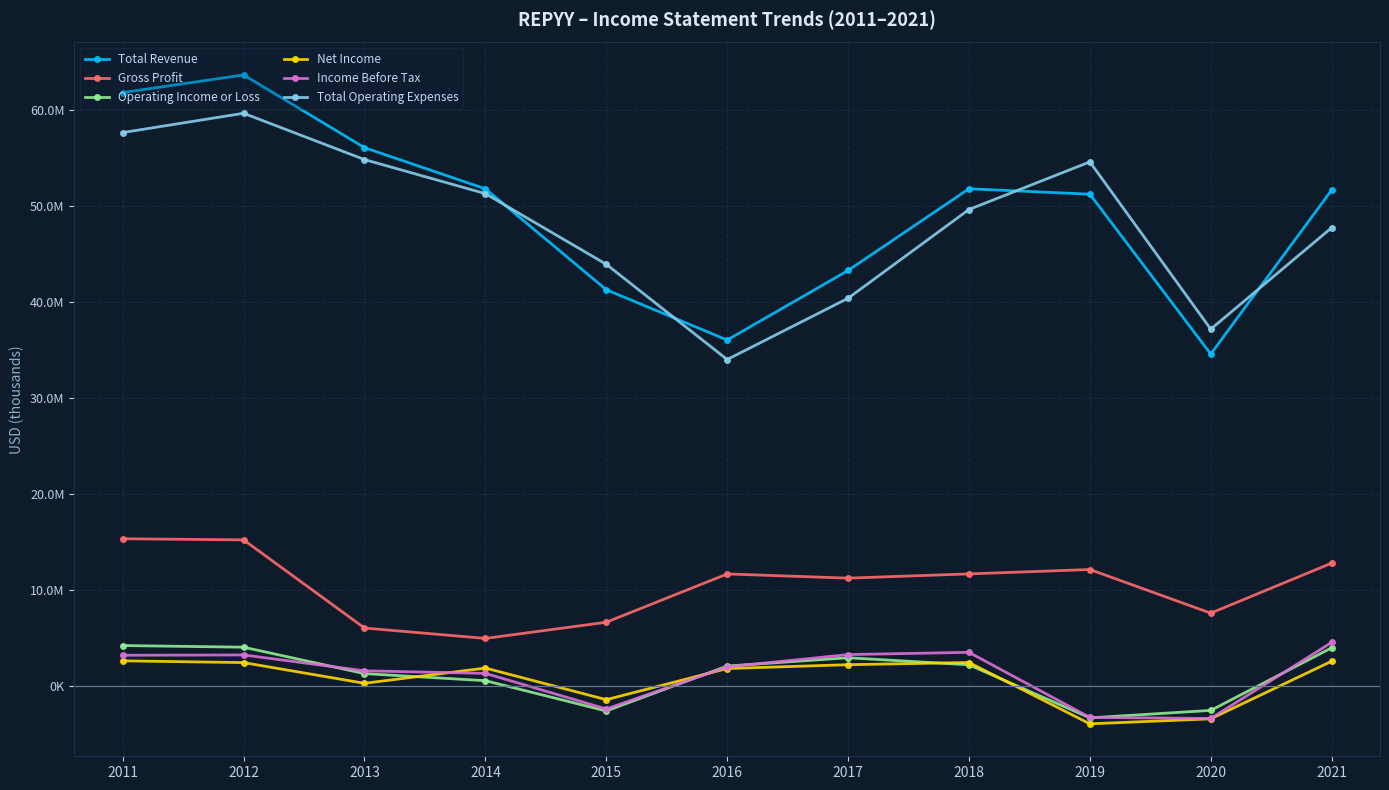

What are all the series names shown in the legend?

Total Revenue, Gross Profit, Operating Income or Loss, Net Income, Income Before Tax, Total Operating Expenses